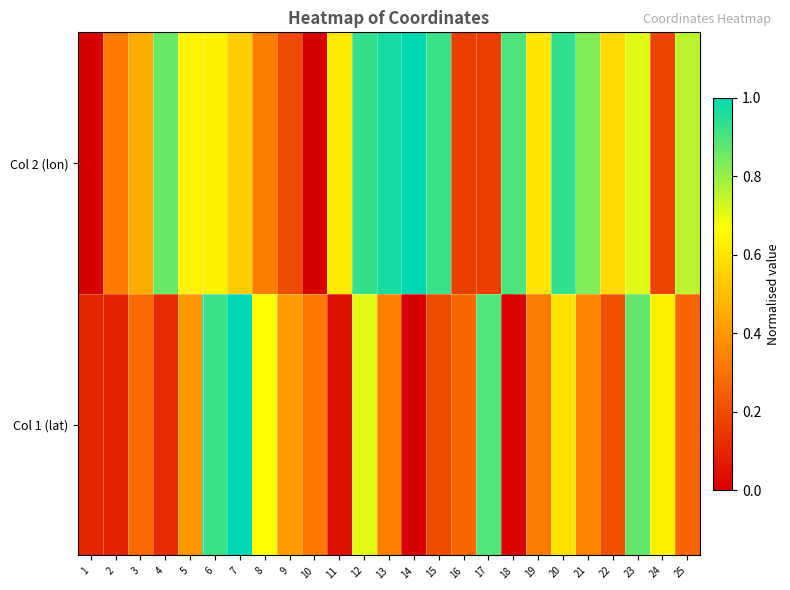

Rank the series by their average value, from highest to lowest.

Col 2 (lon), Col 1 (lat)